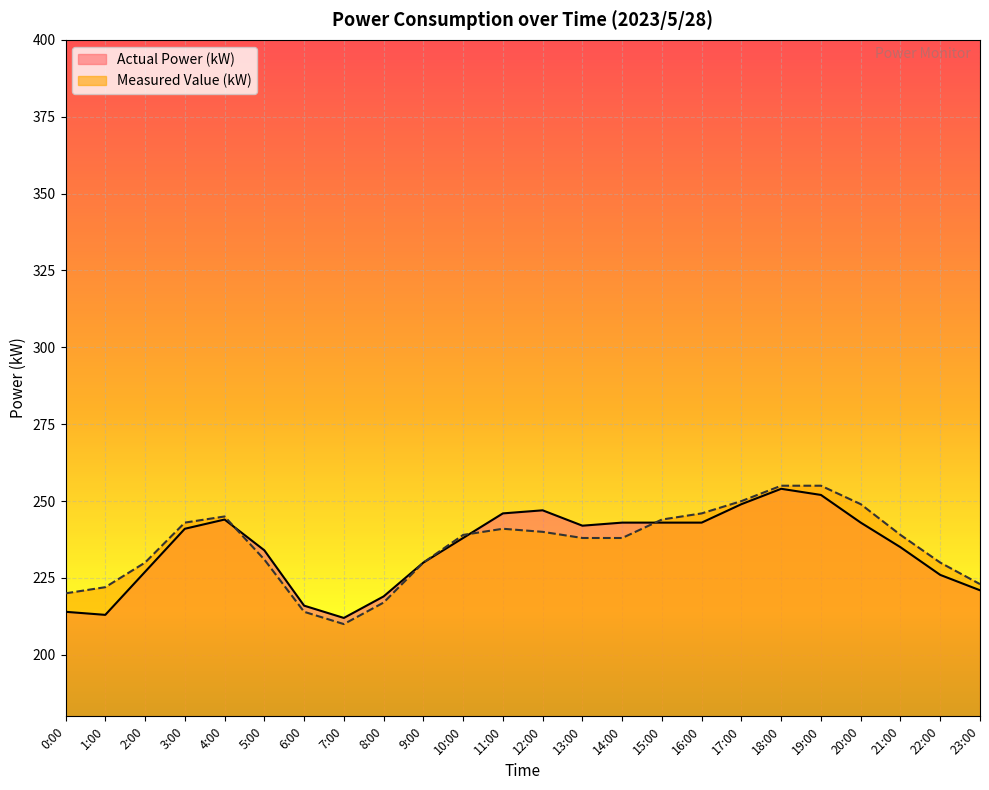

At which category does Measured Value (kW) reach its first local peak?

4:00